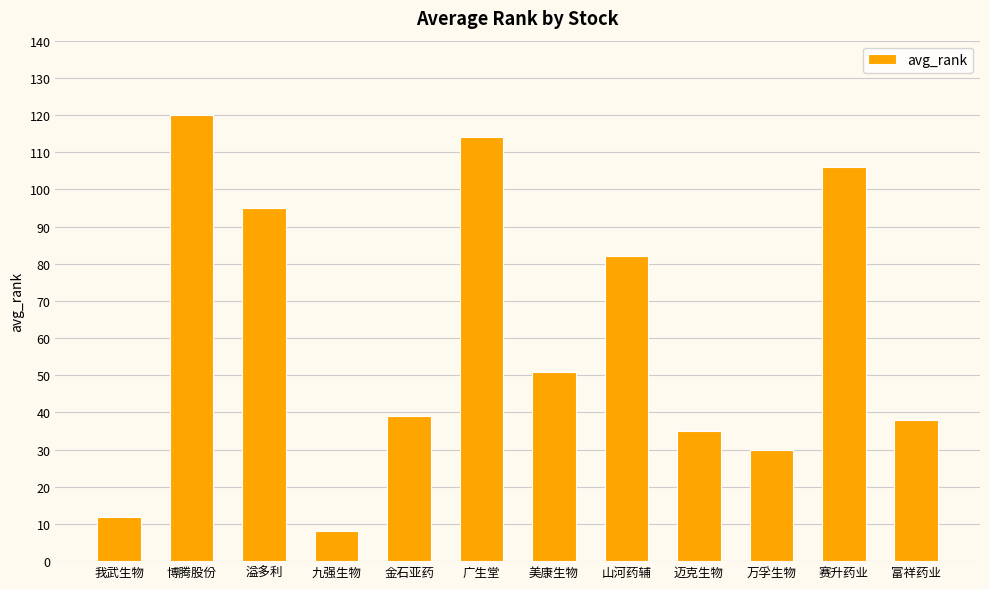

Reading left to right, what are all the values shown in this chart?

12	120	95	8	39	114	51	82	35	30	106	38